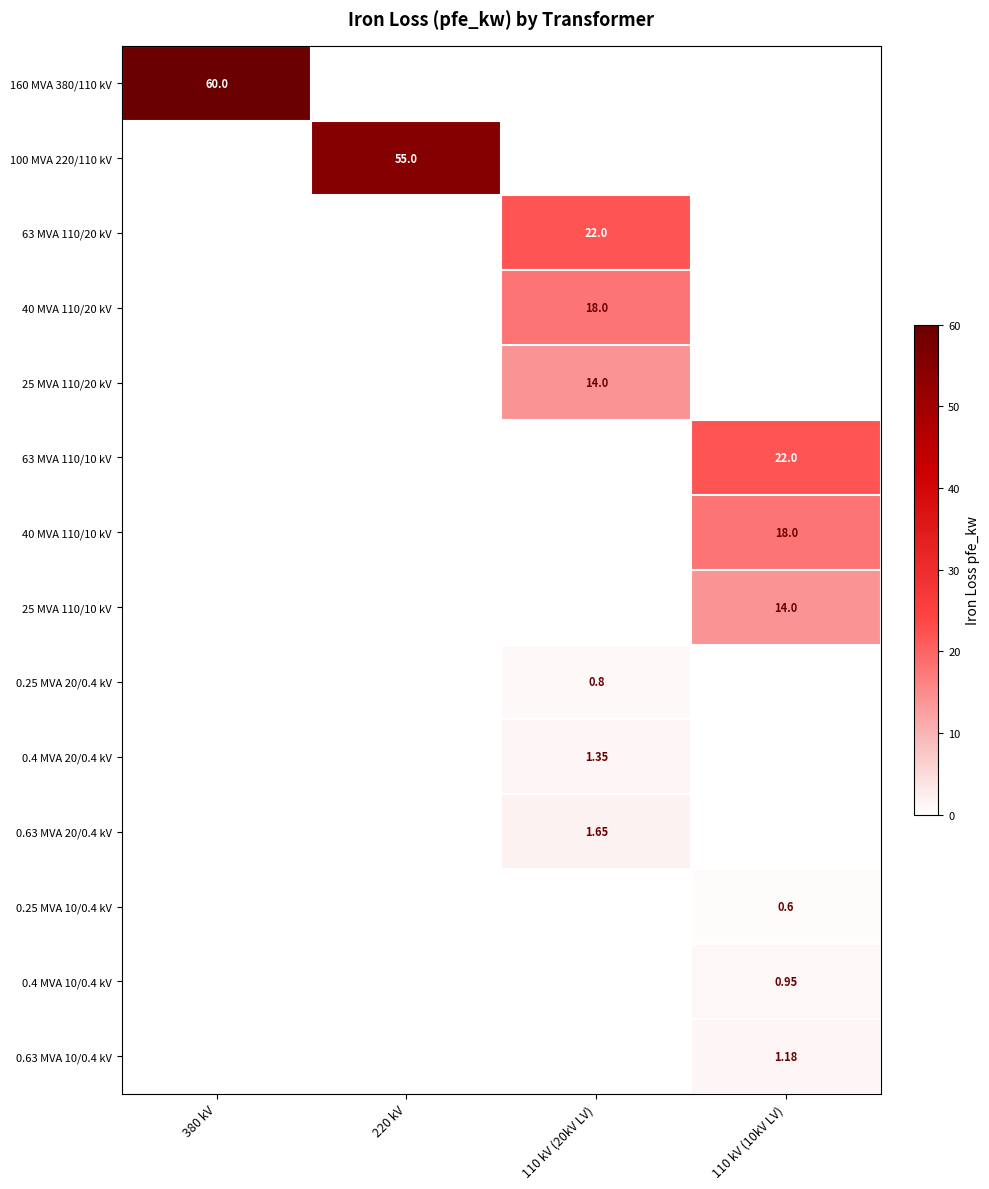

Is the value of 25 MVA 110/20 kV at 110 kV (20kV LV) greater than the value of 0.63 MVA 20/0.4 kV at 110 kV (20kV LV)?

Yes